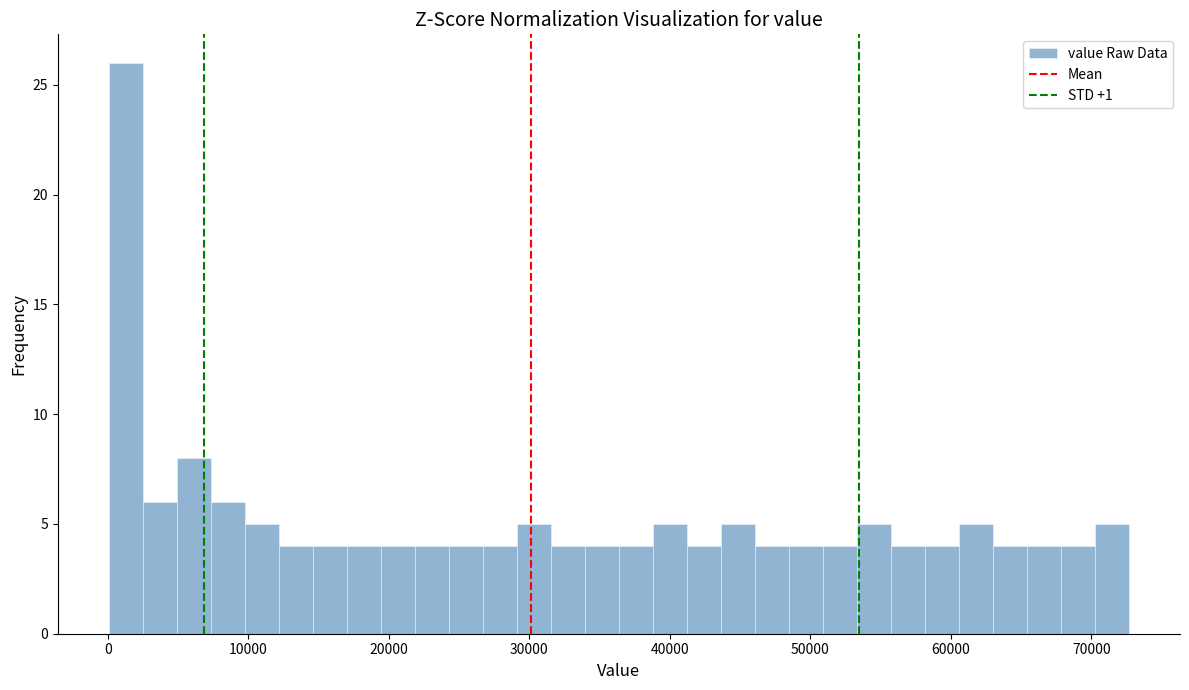

Around what value on the x-axis is the tallest bar? Give the approximate position of its centre, as read against the axis.

1000